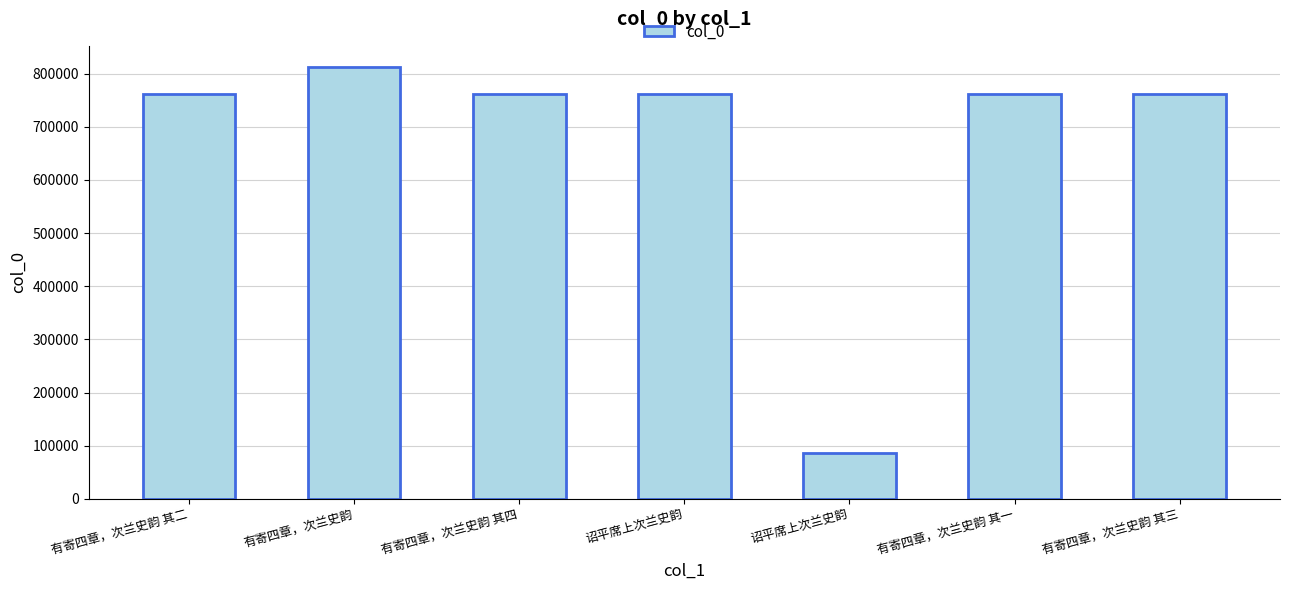

Is it true that the value at 有寄四章，次兰史韵 其二 is 760798?

True